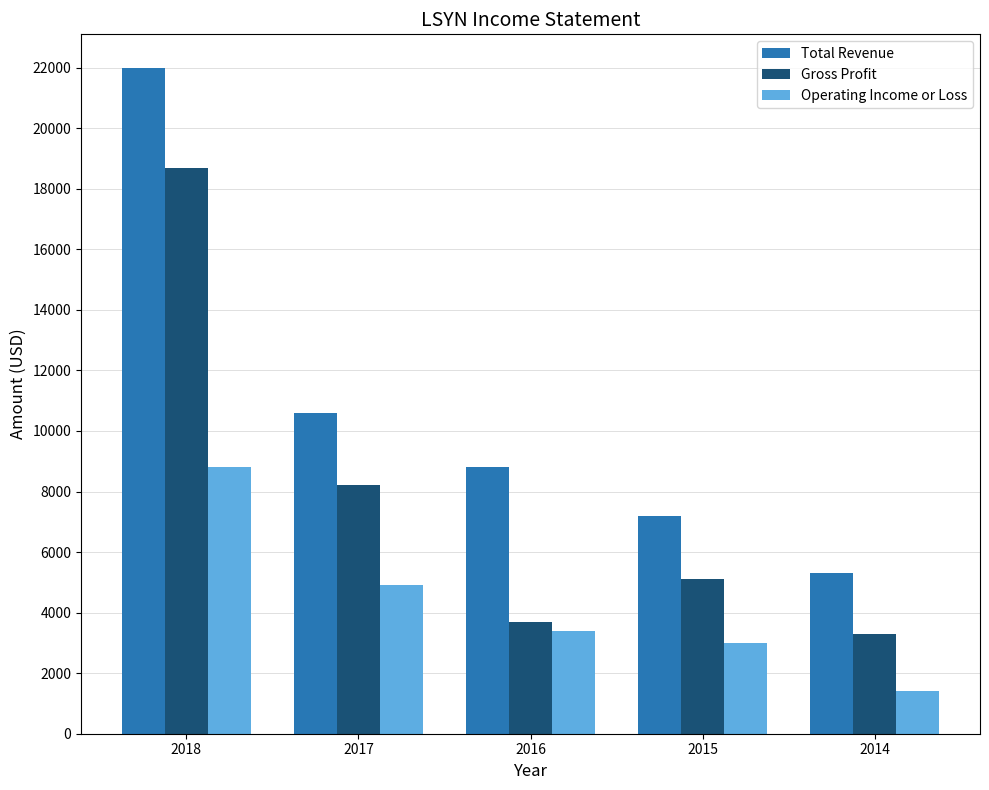

What is the difference between the maximum and second lowest values in the Total Revenue series?

14800